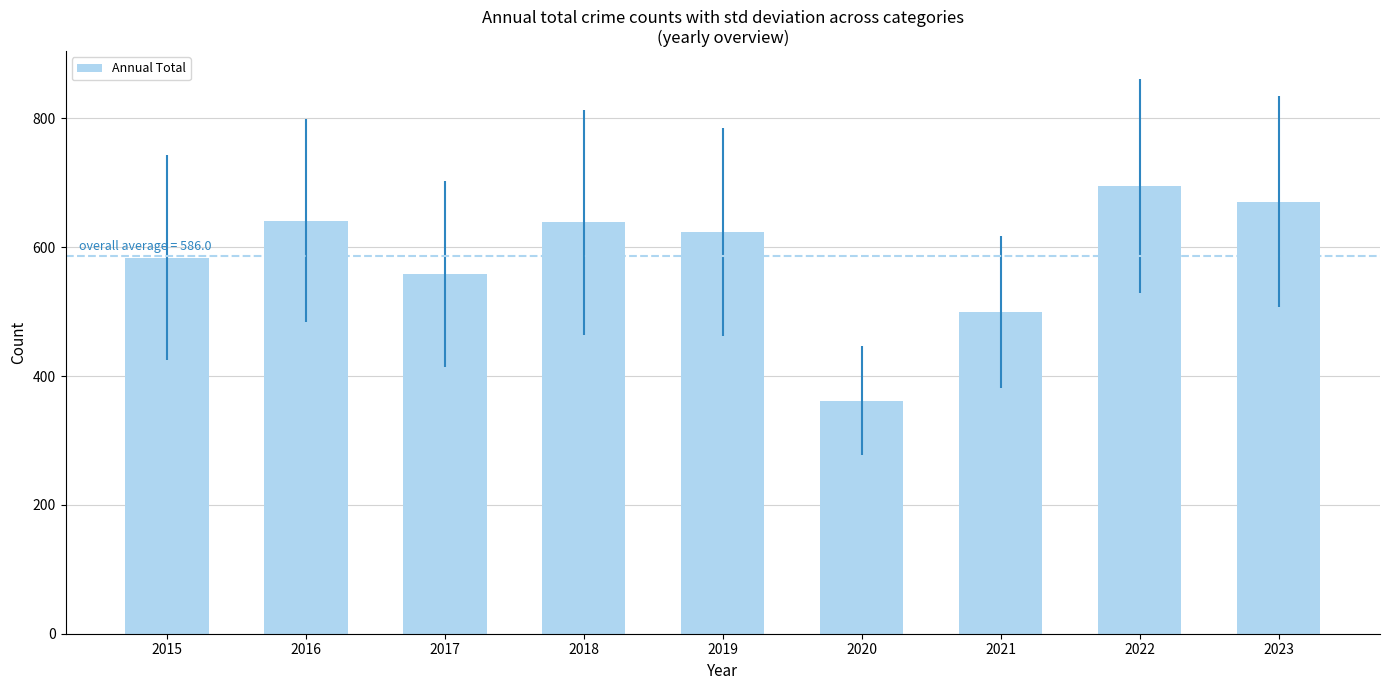

What is the smallest value displayed?

362